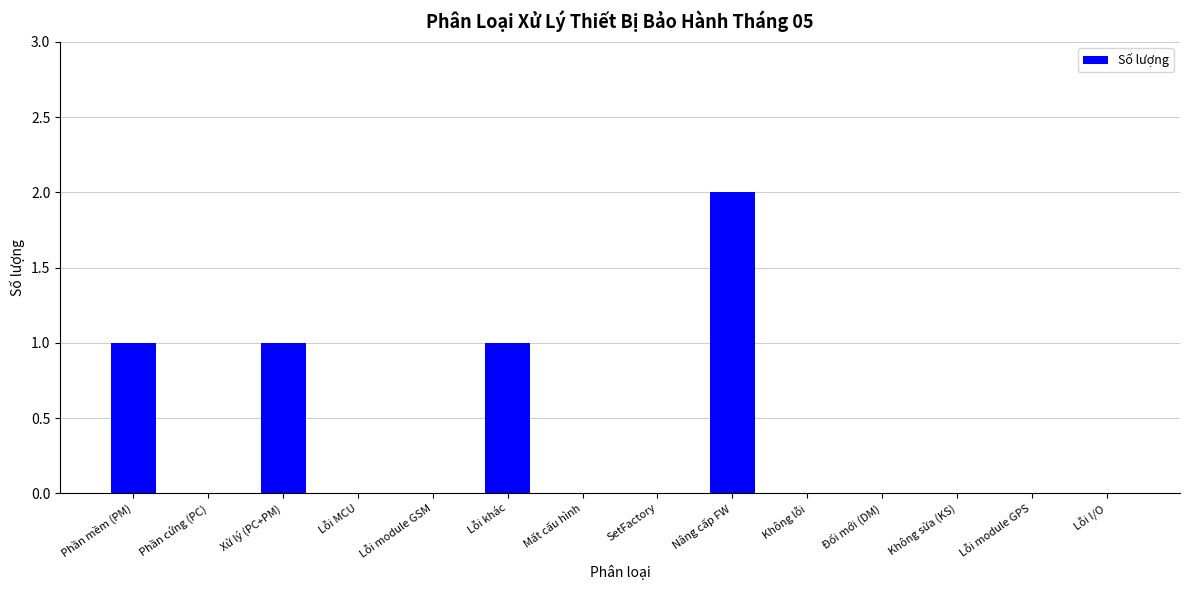

The value at SetFactory is 0. True or false?

True